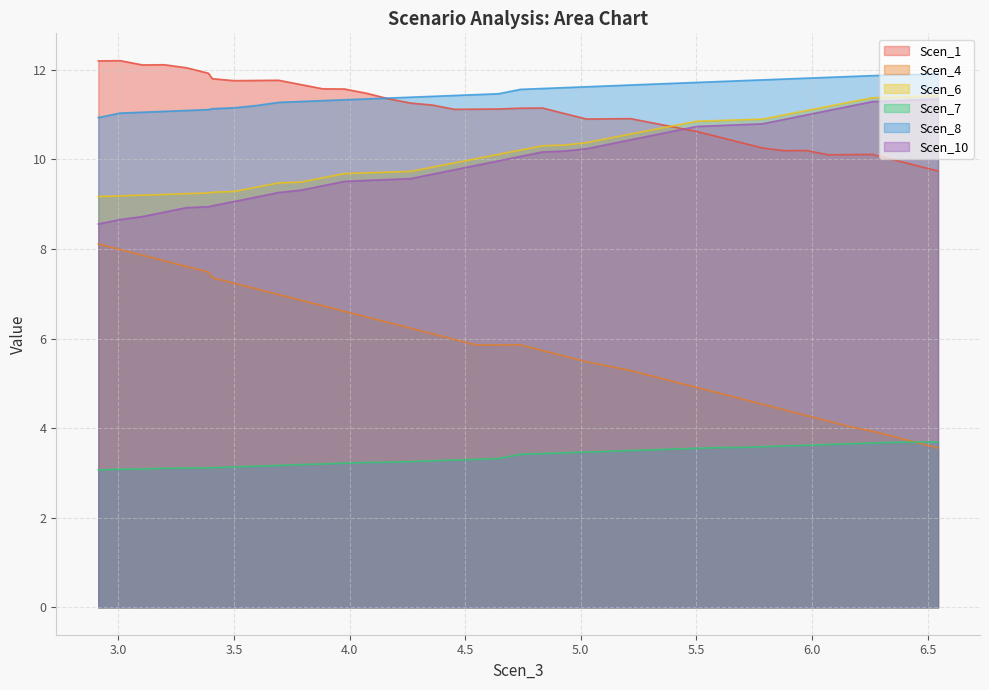

True or false: Scen_7 and Scen_10 cross at least once.

False